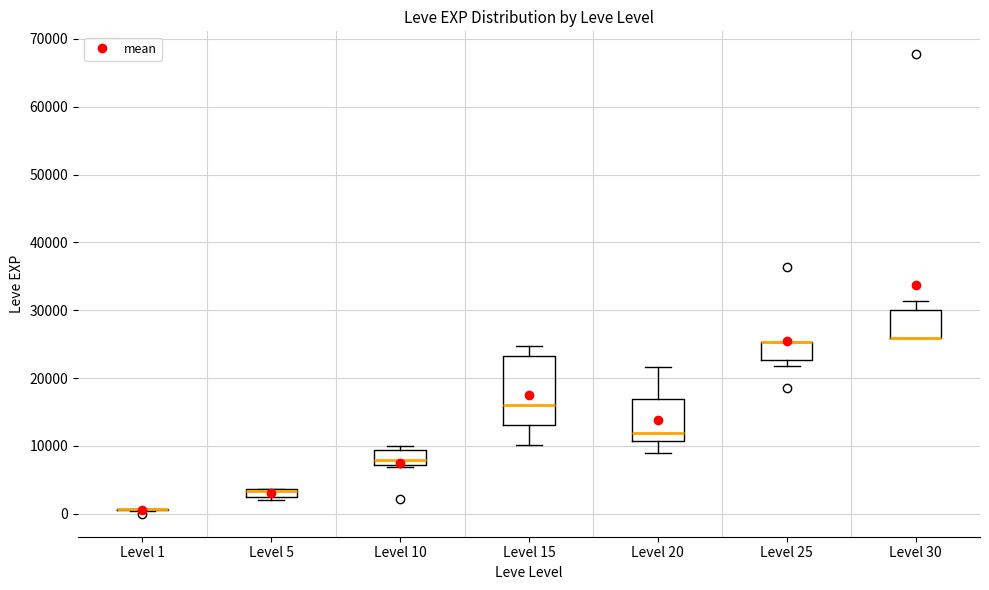

Where is the lower edge of the box for Level 10 on the y-axis? The values are not printed on the chart, so give them approximately, as read against the axis.

7000